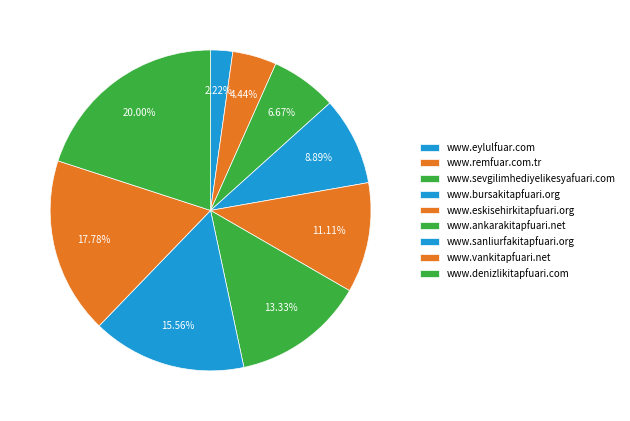

Does any single category account for the majority?

No